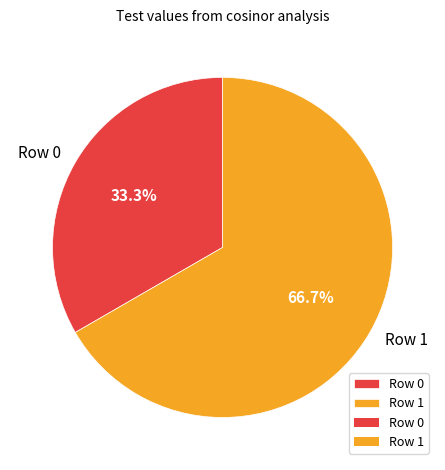

To the nearest percent, what percentage of the pie is Row 0?

33%